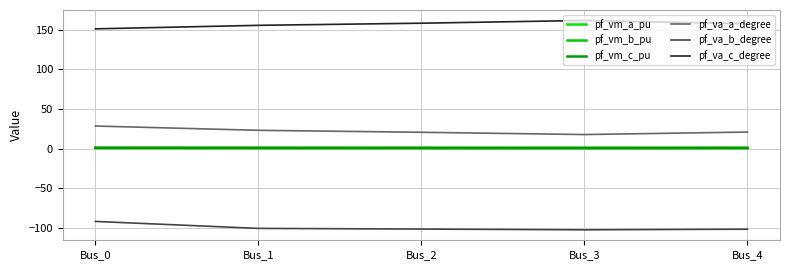

Between Bus_4 and Bus_1, which is larger?

Bus_4